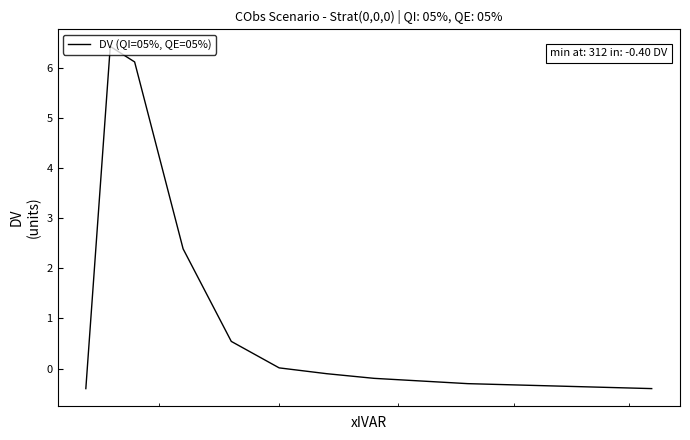

What is the greatest value displayed?

6.4